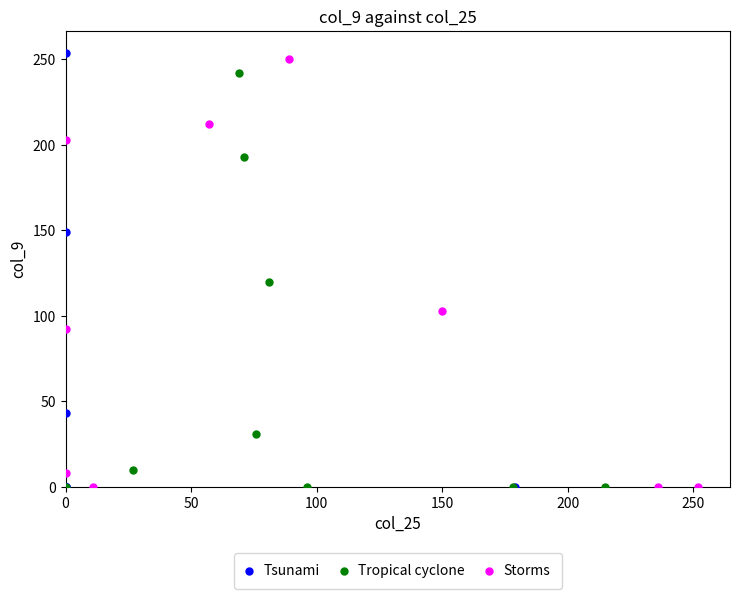

Which series has the widest spread of Y values?

Tsunami